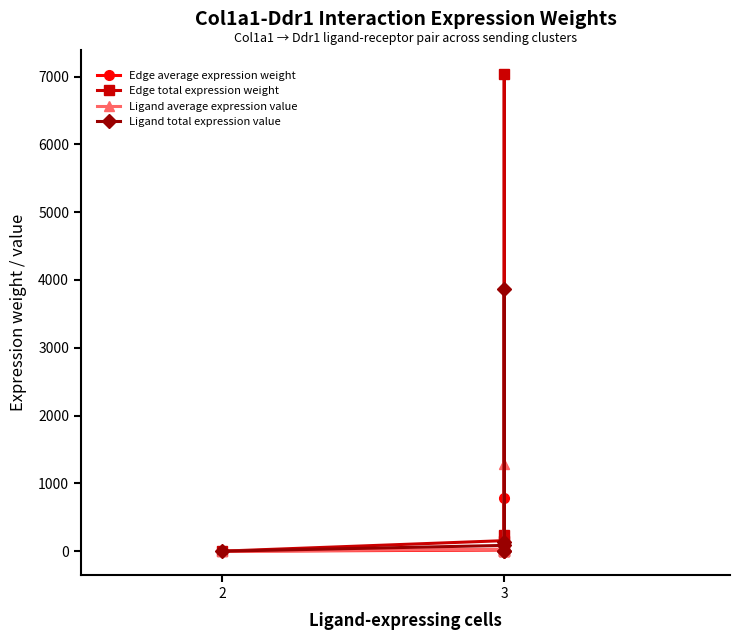

Which series has the largest total across all categories?

Edge total expression weight